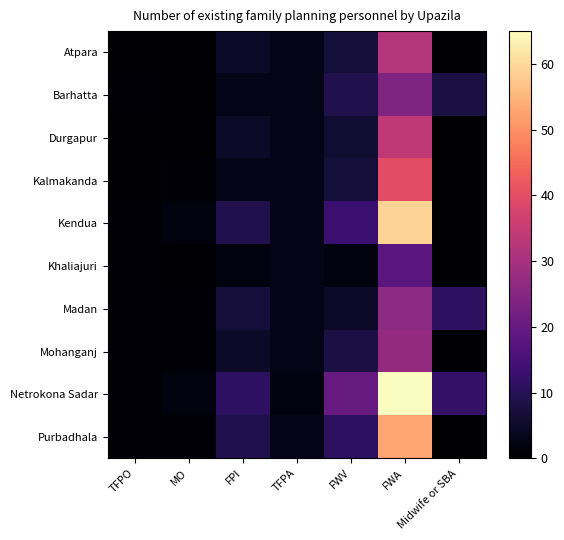

Reading right to left, extract all data points from this chart.

Atpara: Midwife or SBA=0	FWA=32	FWV=7	TFPA=3	FPI=5	MO=0	TFPO=0
Barhatta: Midwife or SBA=8	FWA=24	FWV=9	TFPA=3	FPI=3	MO=0	TFPO=1
Durgapur: Midwife or SBA=0	FWA=34	FWV=6	TFPA=3	FPI=5	MO=0	TFPO=0
Kalmakanda: Midwife or SBA=0	FWA=40	FWV=7	TFPA=3	FPI=3	MO=1	TFPO=0
Kendua: Midwife or SBA=0	FWA=59	FWV=13	TFPA=3	FPI=9	MO=2	TFPO=1
Khaliajuri: Midwife or SBA=0	FWA=18	FWV=2	TFPA=3	FPI=2	MO=0	TFPO=1
Madan: Midwife or SBA=11	FWA=26	FWV=5	TFPA=3	FPI=7	MO=1	TFPO=1
Mohanganj: Midwife or SBA=0	FWA=27	FWV=8	TFPA=3	FPI=5	MO=1	TFPO=1
Netrokona Sadar: Midwife or SBA=12	FWA=65	FWV=20	TFPA=2	FPI=11	MO=2	TFPO=1
Purbadhala: Midwife or SBA=0	FWA=53	FWV=11	TFPA=3	FPI=9	MO=1	TFPO=1